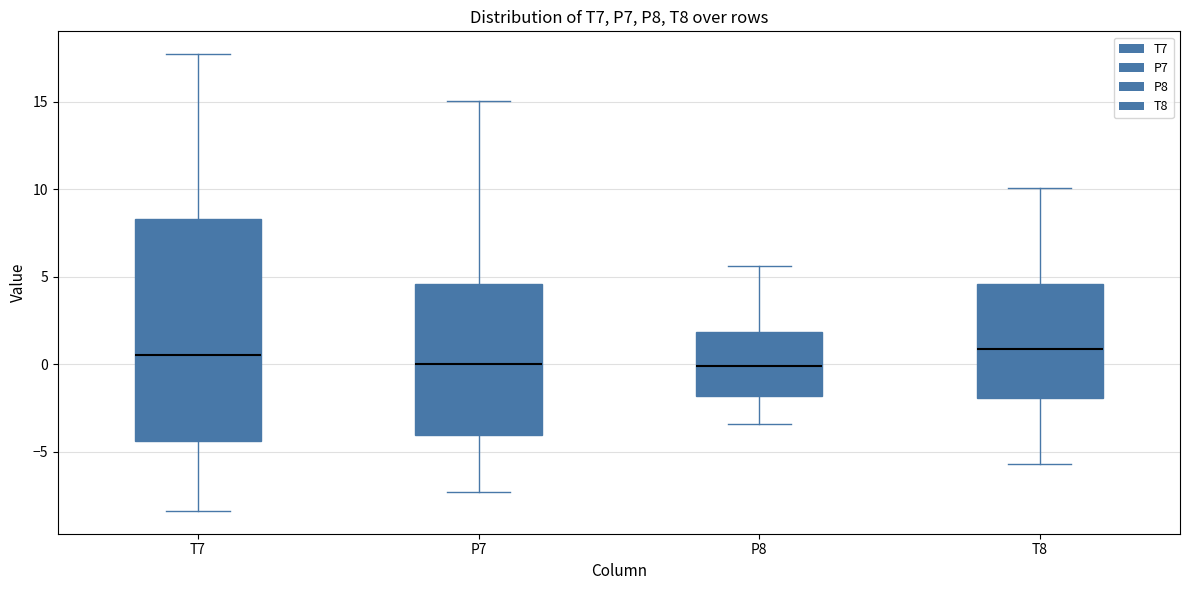

Reading left to right, read every box against the y-axis: the position of its median line, the range the box covers, and the ends of its whiskers. The values are not printed on the chart, so give them approximately, as read against the axis.

T7: median 0.5, box -4.5 to 8.5, whiskers -8.5 to 17.5
P7: median 0.0, box -4.0 to 4.5, whiskers -7.5 to 15.0
P8: median 0.0, box -2.0 to 2.0, whiskers -3.5 to 5.5
T8: median 1.0, box -2.0 to 4.5, whiskers -5.5 to 10.0